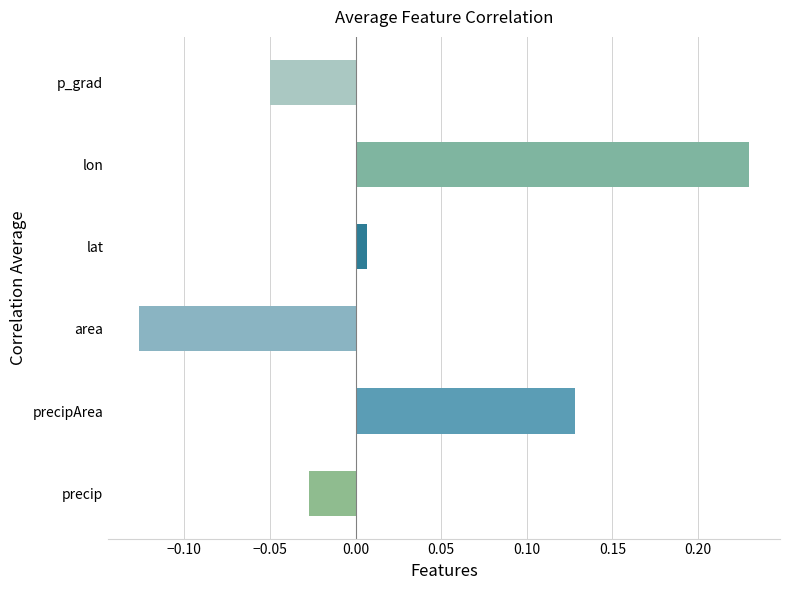

Rank the categories by value from highest to lowest.

lon, precipArea, lat, precip, p_grad, area